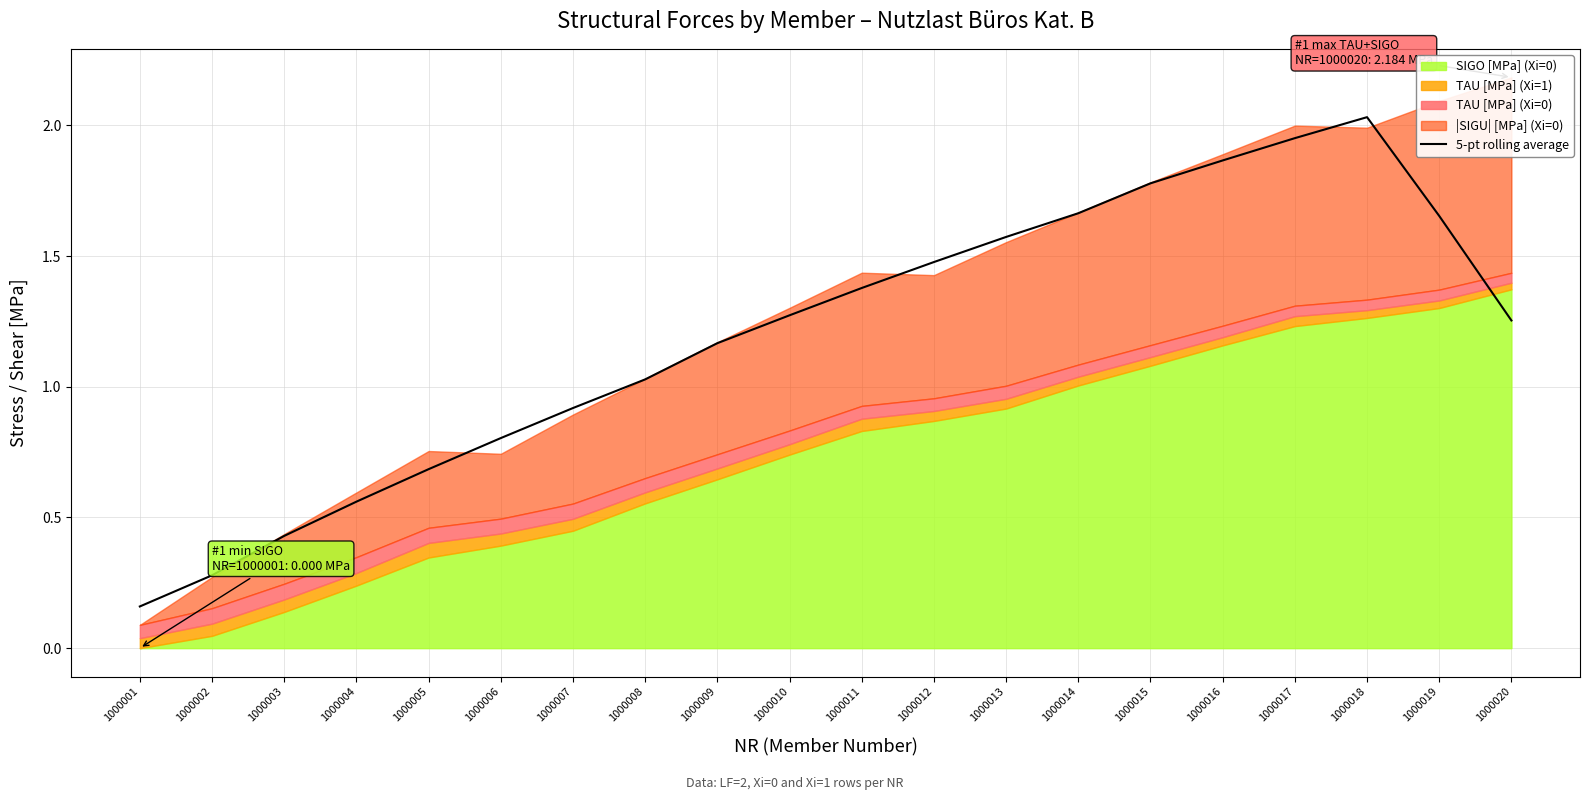

What is the average value?

1.2